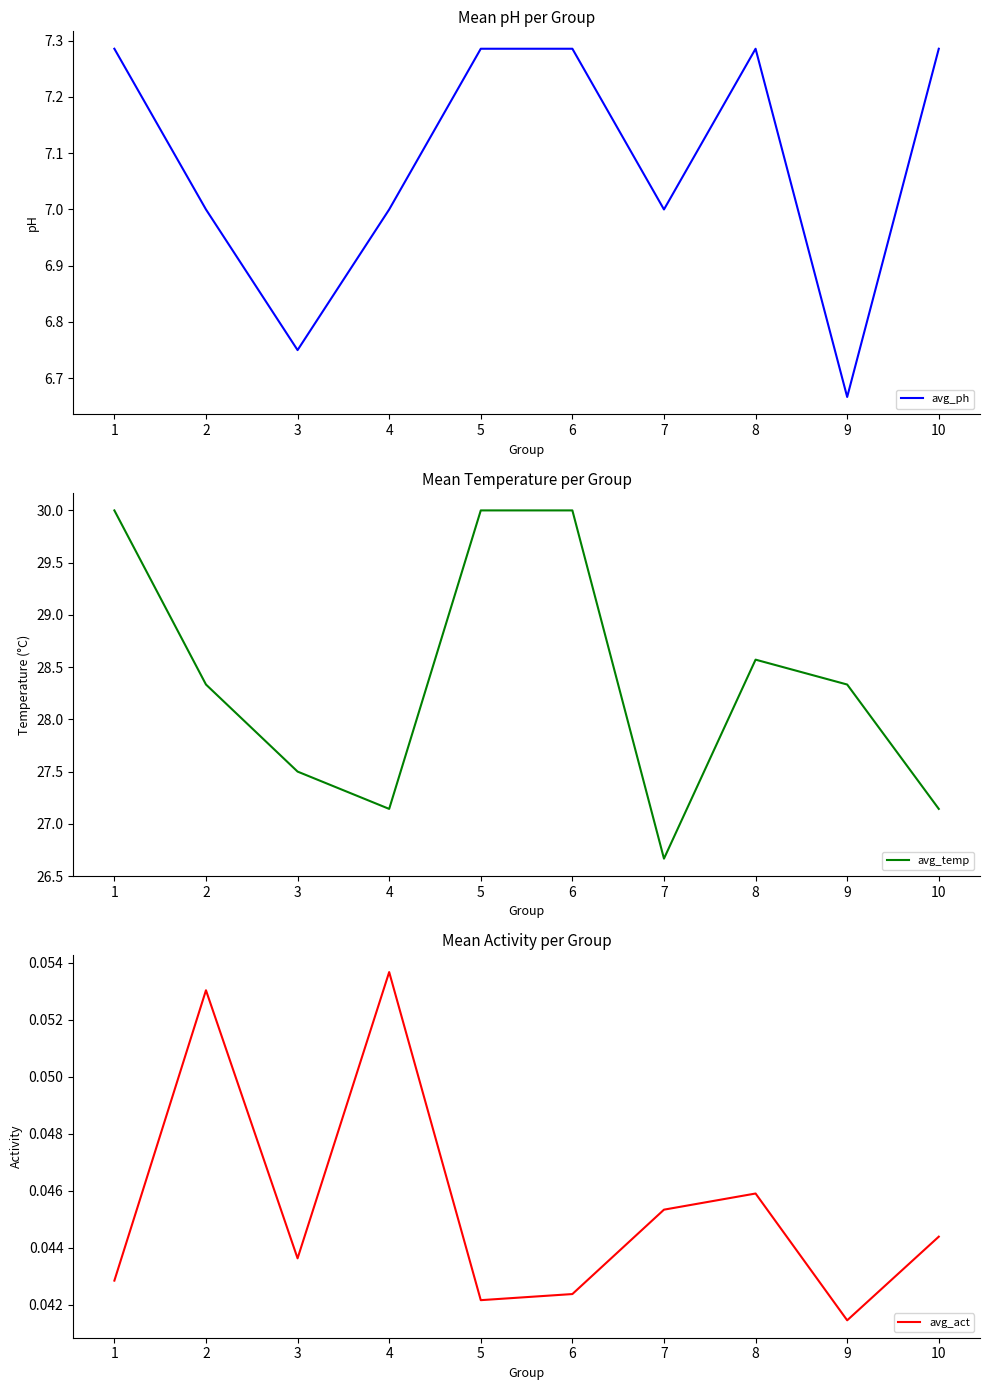

How many interior local peaks does the avg_ph series have?

1